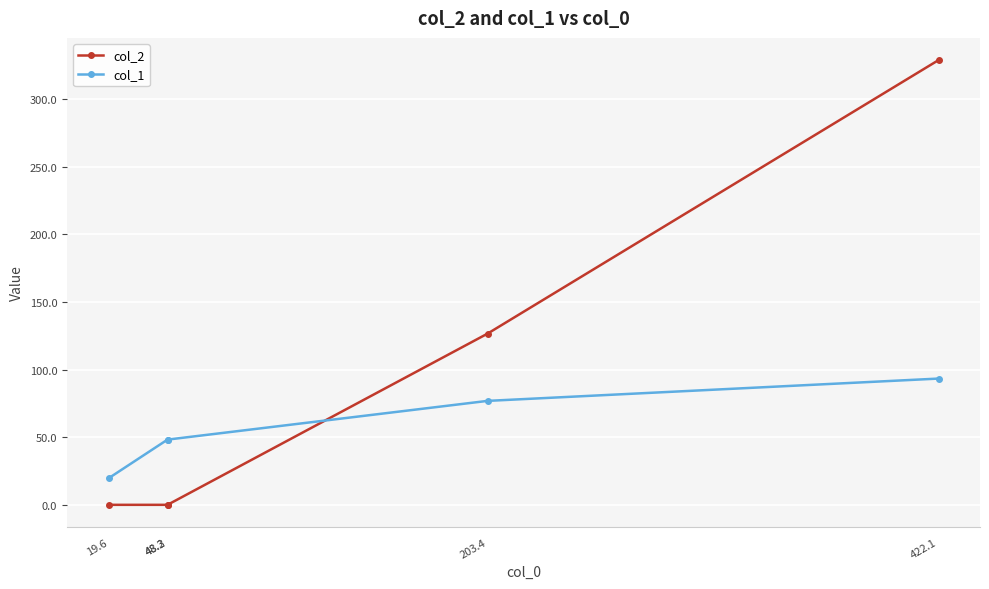

At which label is col_2 closest to 164?

203.4